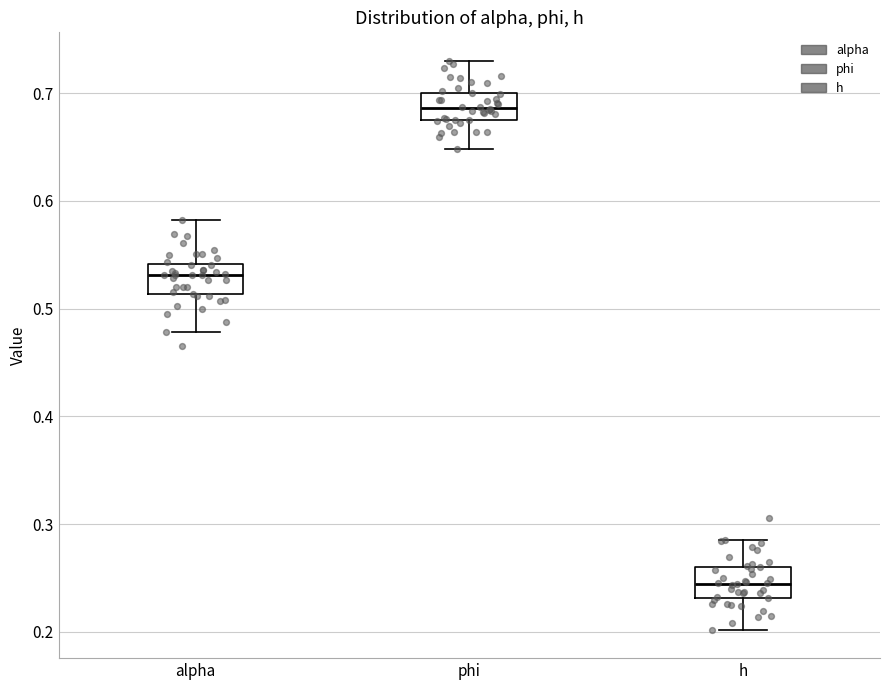

Reading left to right, read every box against the y-axis: the position of its median line, the range the box covers, and the ends of its whiskers. The values are not printed on the chart, so give them approximately, as read against the axis.

alpha: median 0.53, box 0.51 to 0.54, whiskers 0.48 to 0.58
phi: median 0.69, box 0.67 to 0.70, whiskers 0.65 to 0.73
h: median 0.24, box 0.23 to 0.26, whiskers 0.20 to 0.29